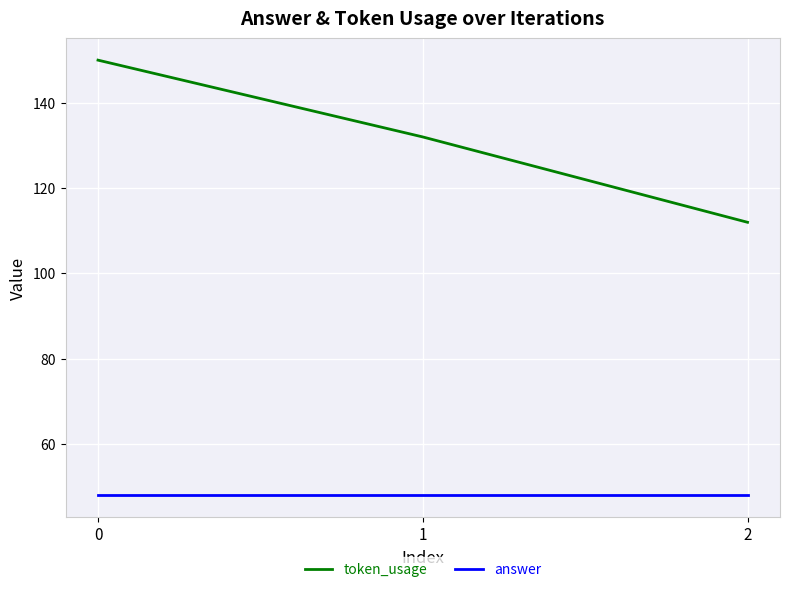

Is this an area chart (filled region under the line)?

No